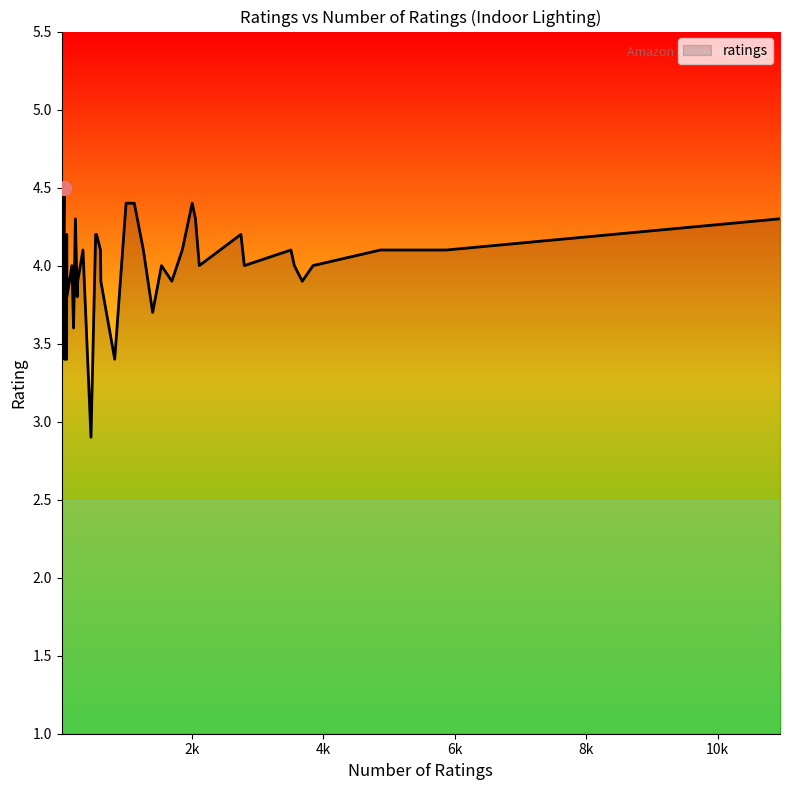

What is the minimum value shown in the chart?

2.9